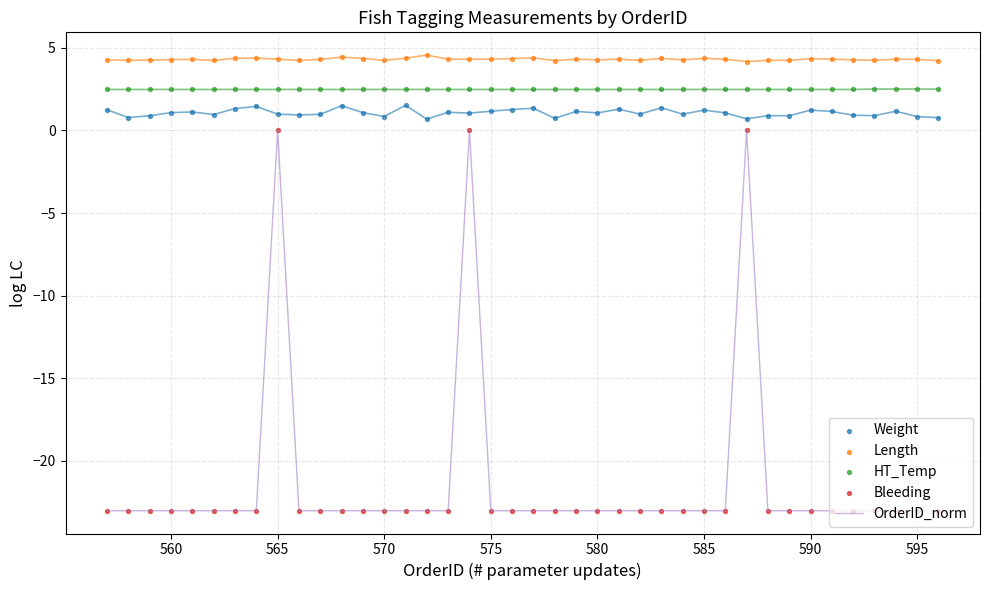

Which series contains the highest Y value?

Length